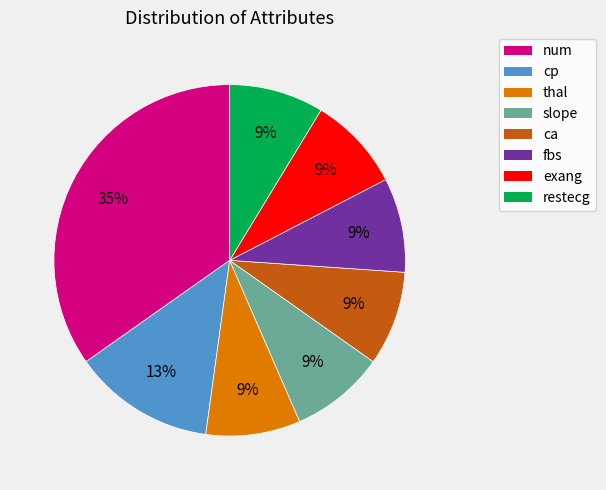

What is the ratio of the value at thal to the value at exang?

1.0